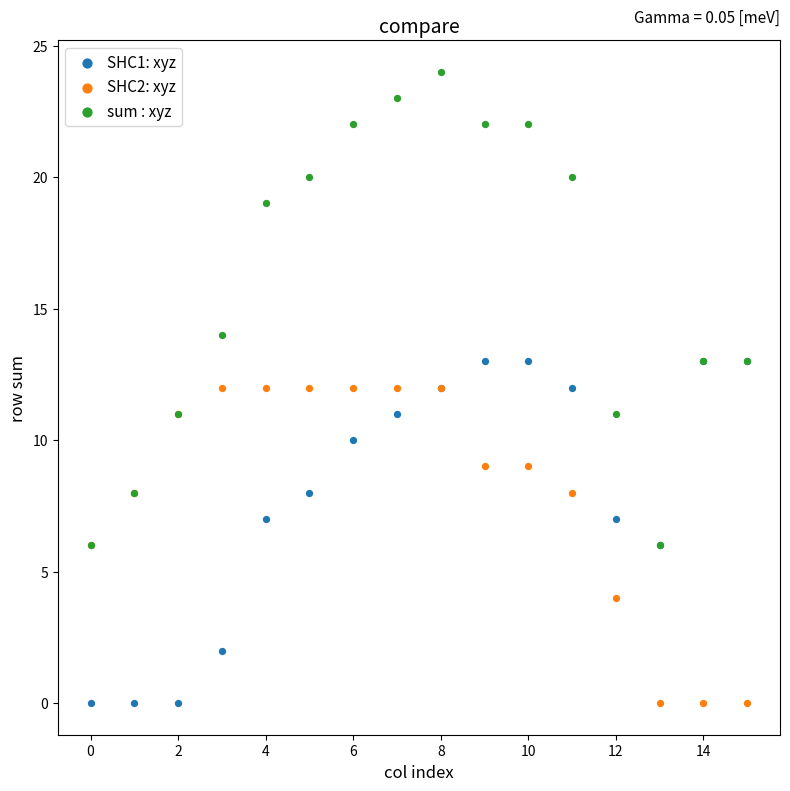

In the sum : xyz series, what Y value is closest to 15?

14